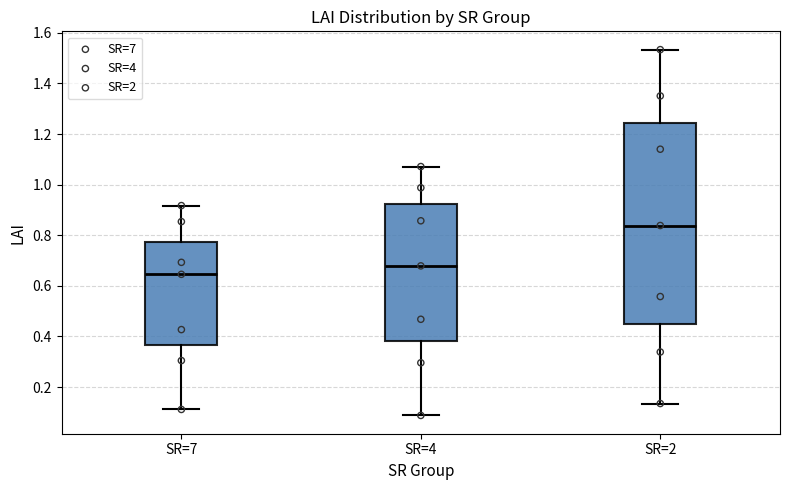

Comparing the boxes themselves (not the whiskers), which one is the tallest?

SR=2